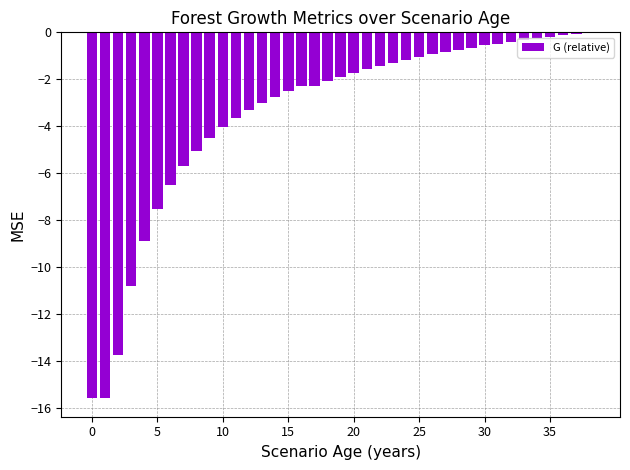

Are the bars horizontal?

No